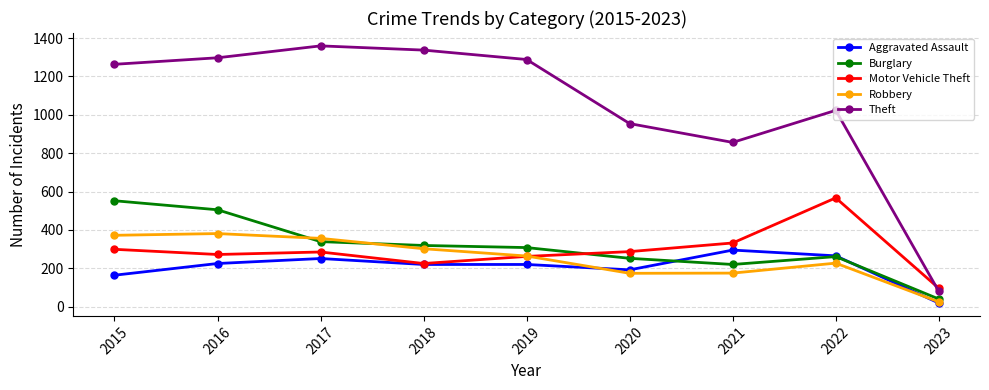

What is the total value across all series at 2022?

2343